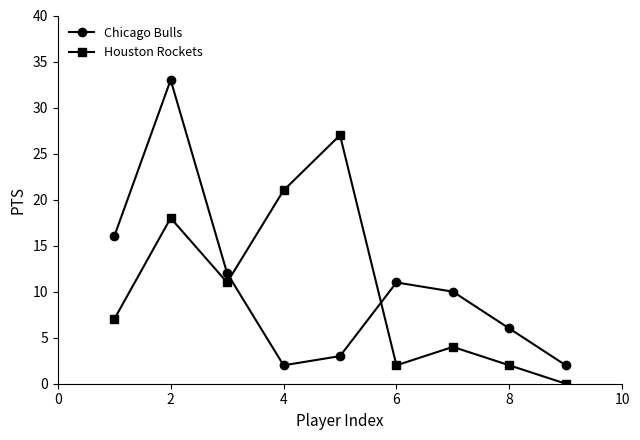

What are all the series names shown in the legend?

Chicago Bulls, Houston Rockets